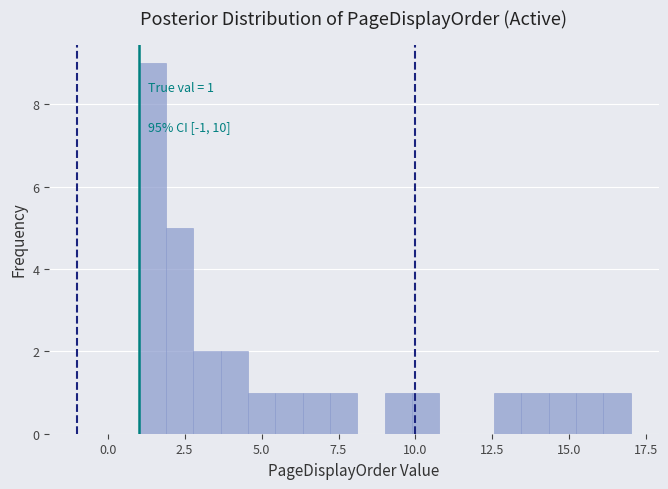

Read against the x-axis, roughly where is the centre of the tallest bar?

1.5